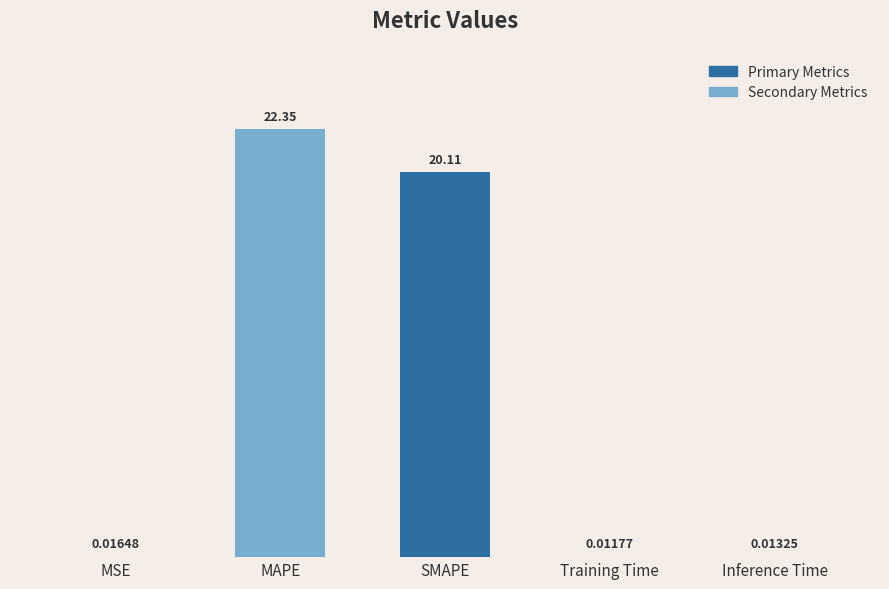

What is the sum of the values at MSE and SMAPE?

20.1